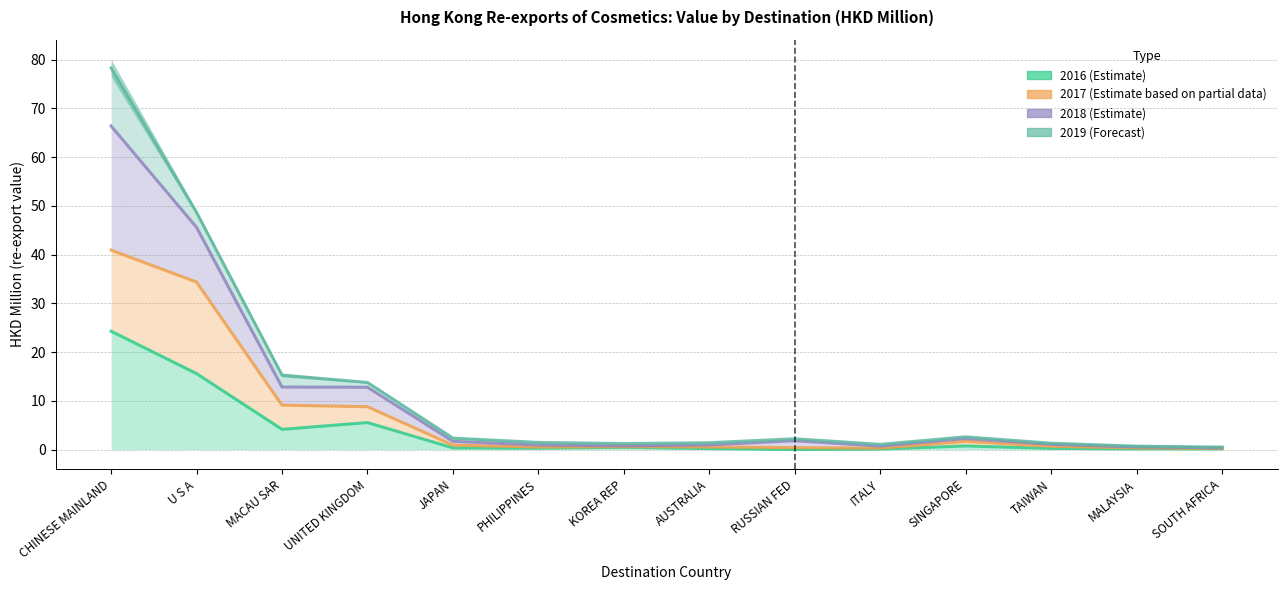

How many lines are shown in the chart?

3